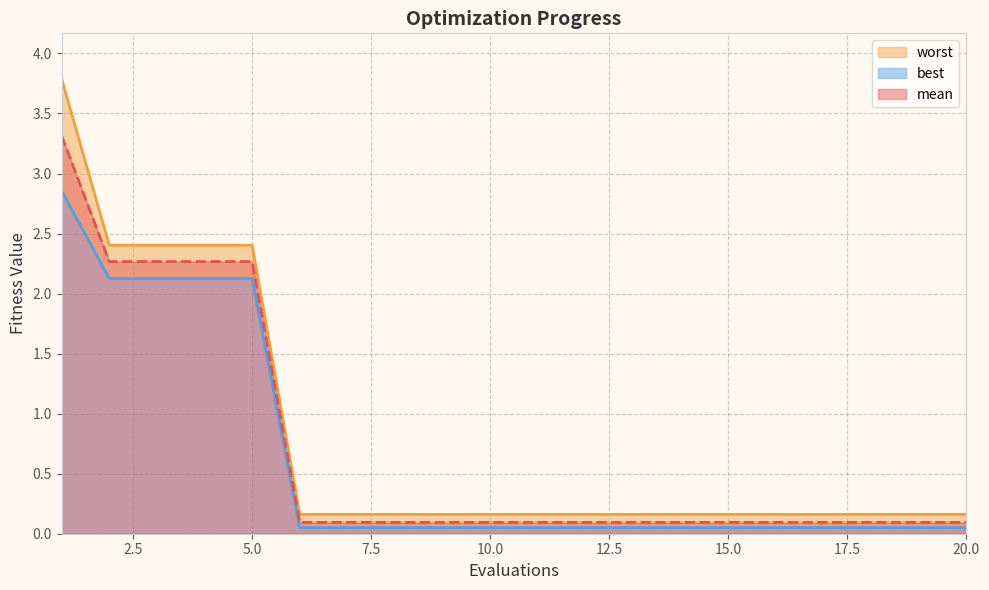

What is the total value across all series at 10?

0.3